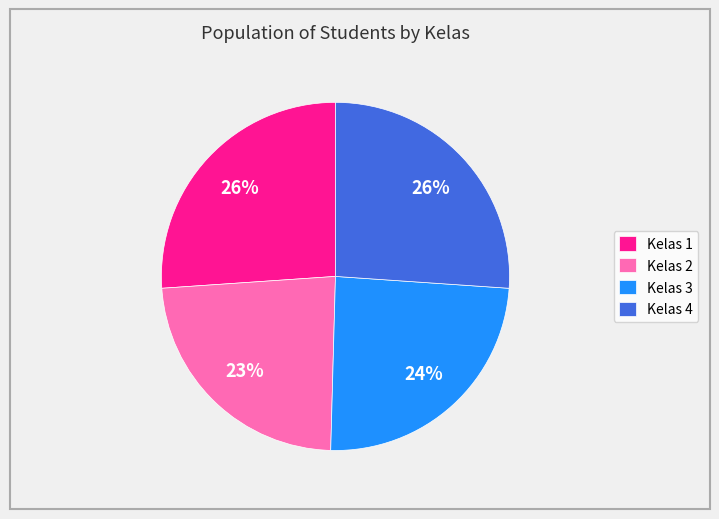

To the nearest percent, what is the average slice percentage?

25%